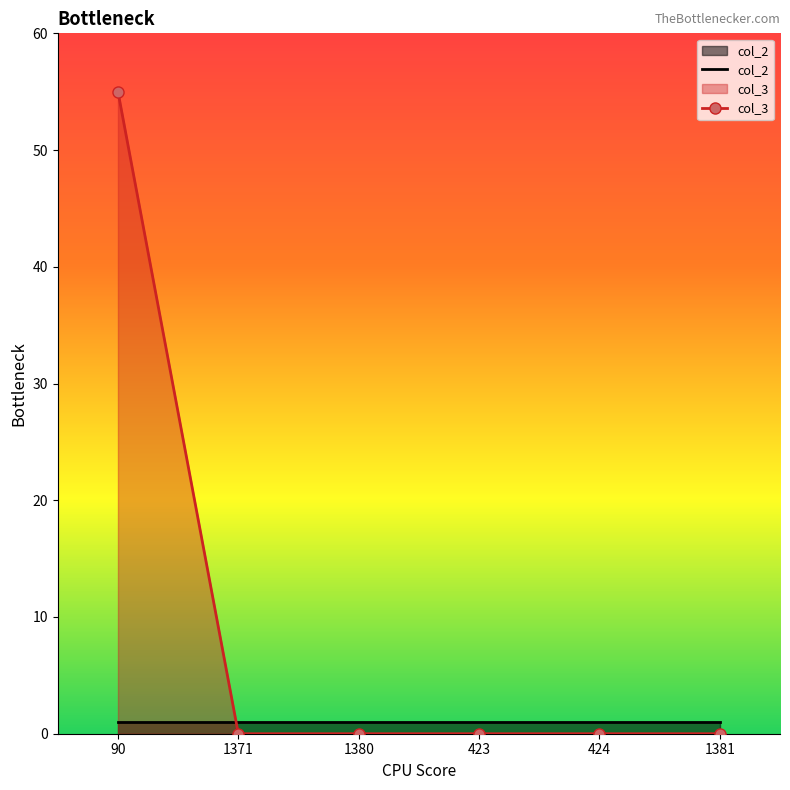

How many lines are shown in the chart?

2